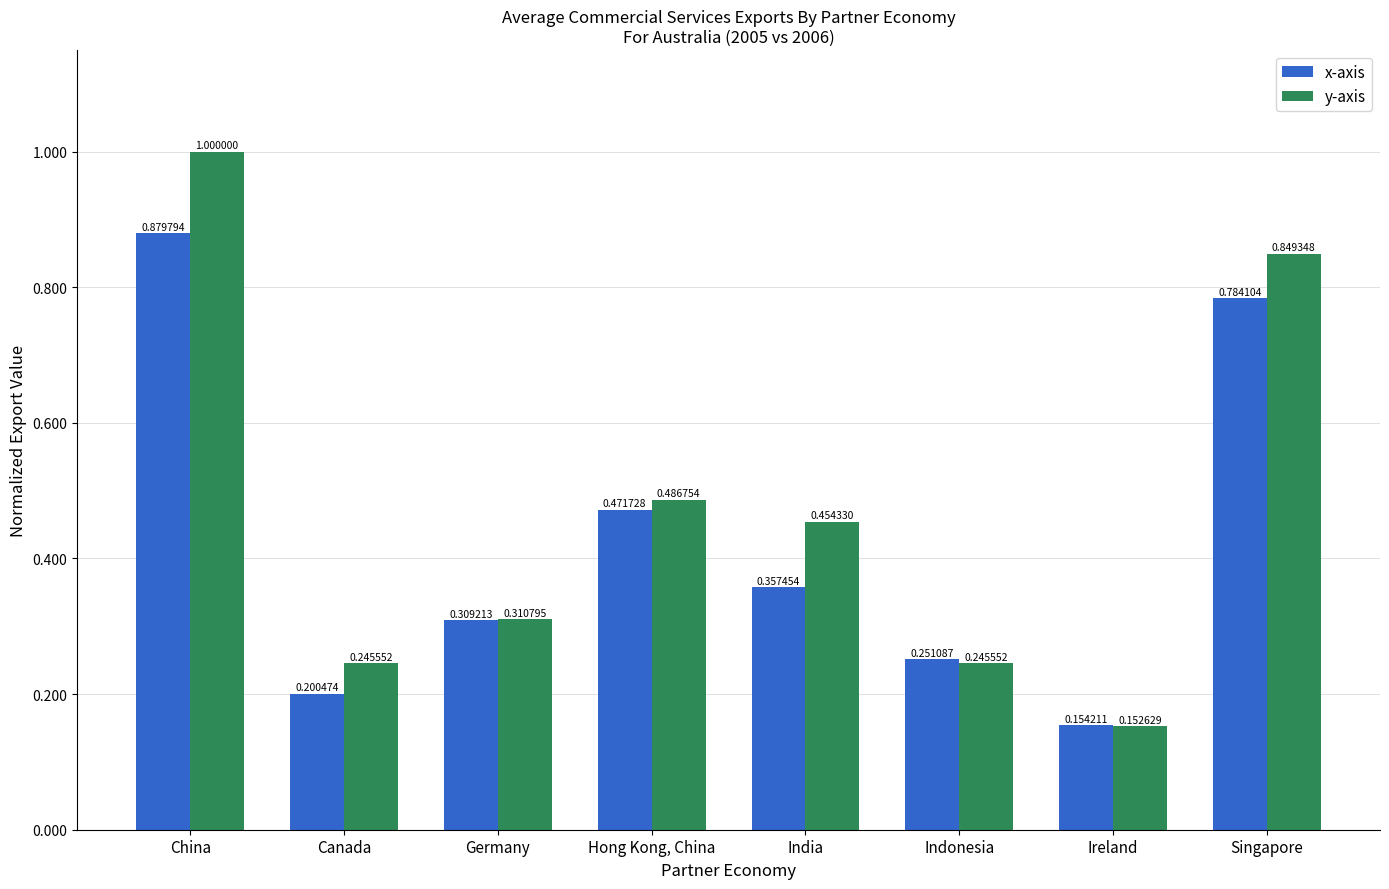

At which category is the sum across all series the highest?

China